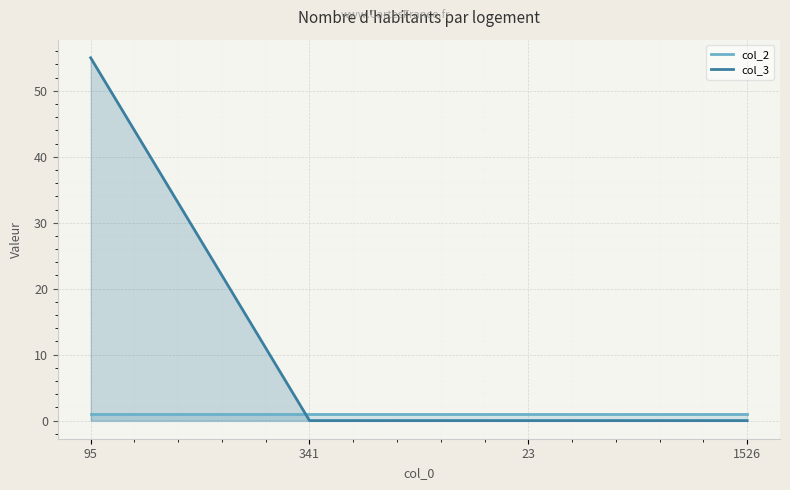

What is the total value across all series at 341?

1